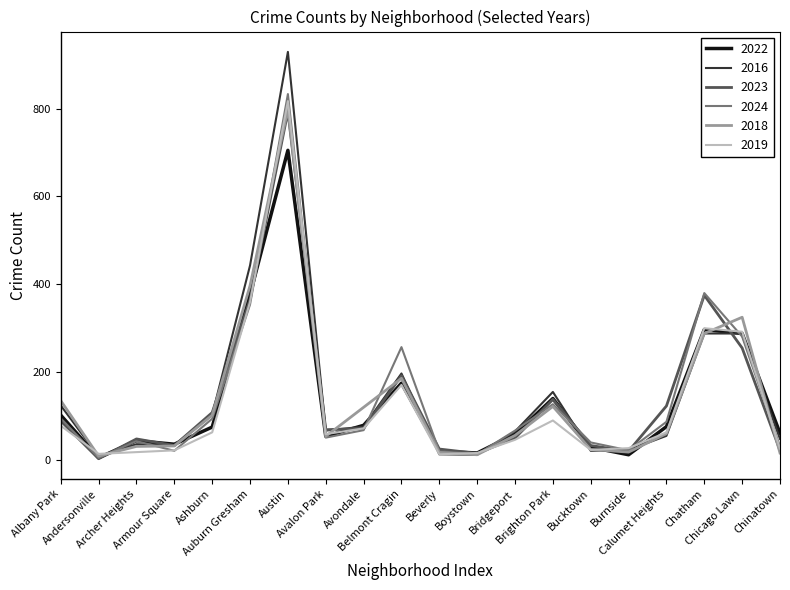

What is the smallest value displayed?

3